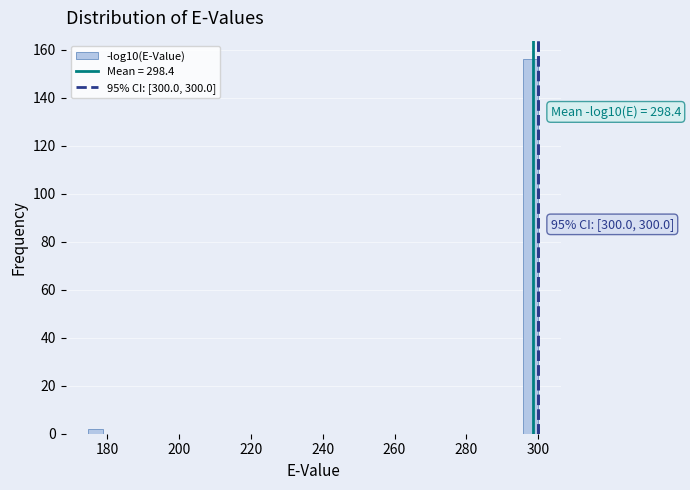

Around what value on the x-axis is the tallest bar? Give the approximate position of its centre, as read against the axis.

298